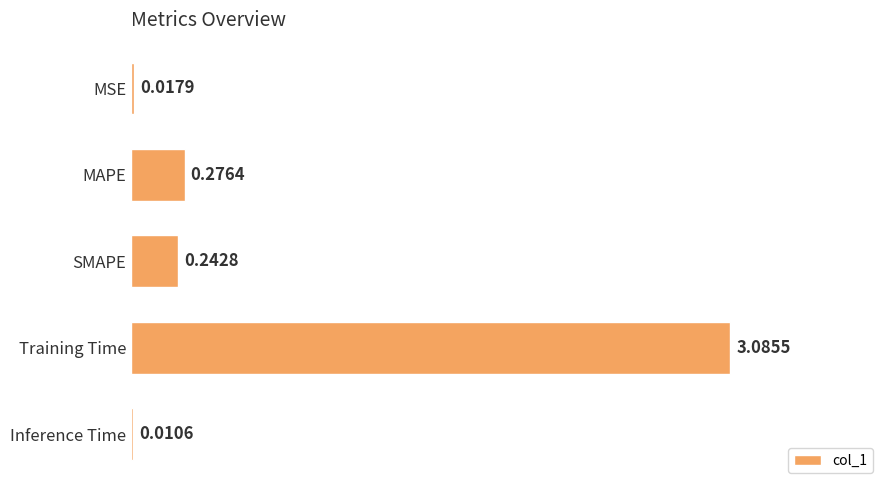

How many distinct data groups are displayed?

1